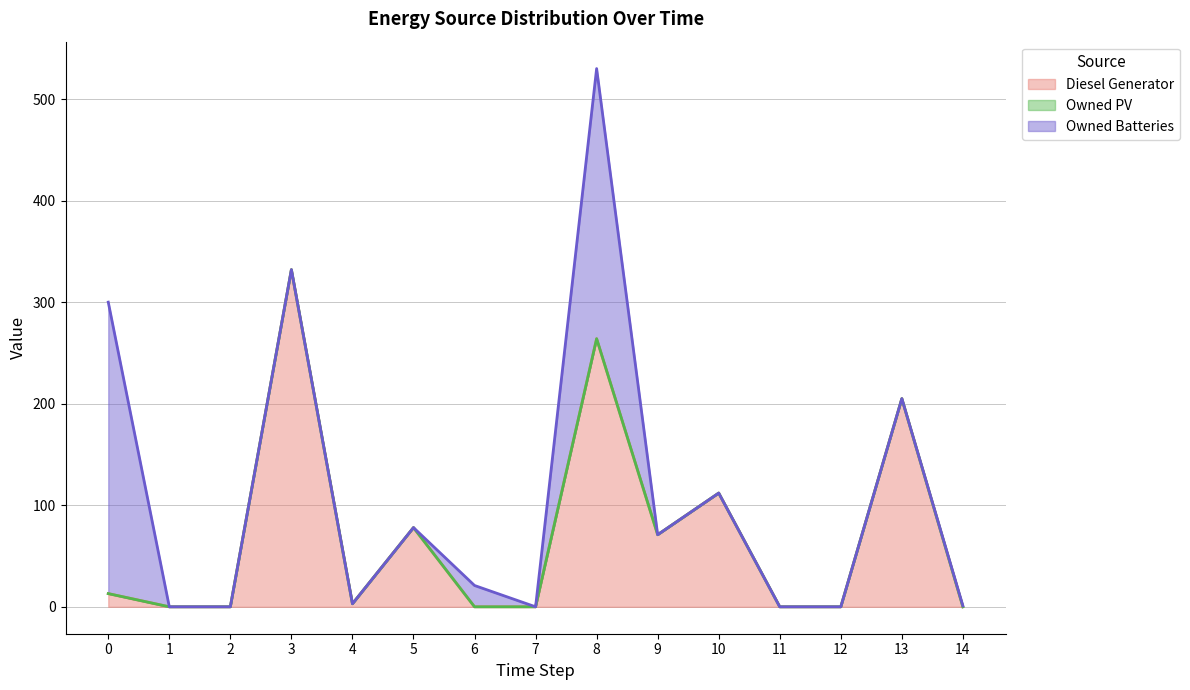

Reading left to right, extract all data points from this chart.

Diesel Generator: 13.0	0.0	-0.0	332.0	3.0	78.0	0.0	0.0	264.0	71.0	112.0	0.0	-0.0	205.0	0.0
Owned PV: 0.0	0.0	0.0	0.0	0.0	0.0	0.0	0.0	0.0	0.0	0.0	0.0	0.0	0.0	0.0
Owned Batteries: 287.0	0.0	0.0	0.0	0.0	0.0	21.0	0.0	266.0	0.0	0.0	0.0	0.0	0.0	1.0